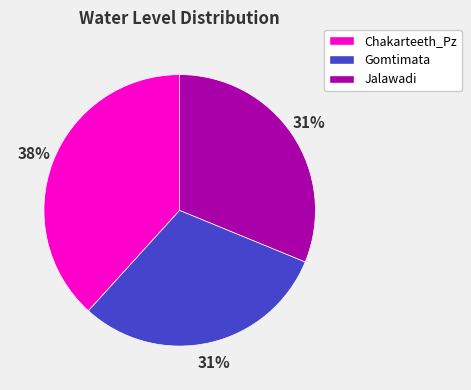

Which slice is the largest?

Chakarteeth_Pz